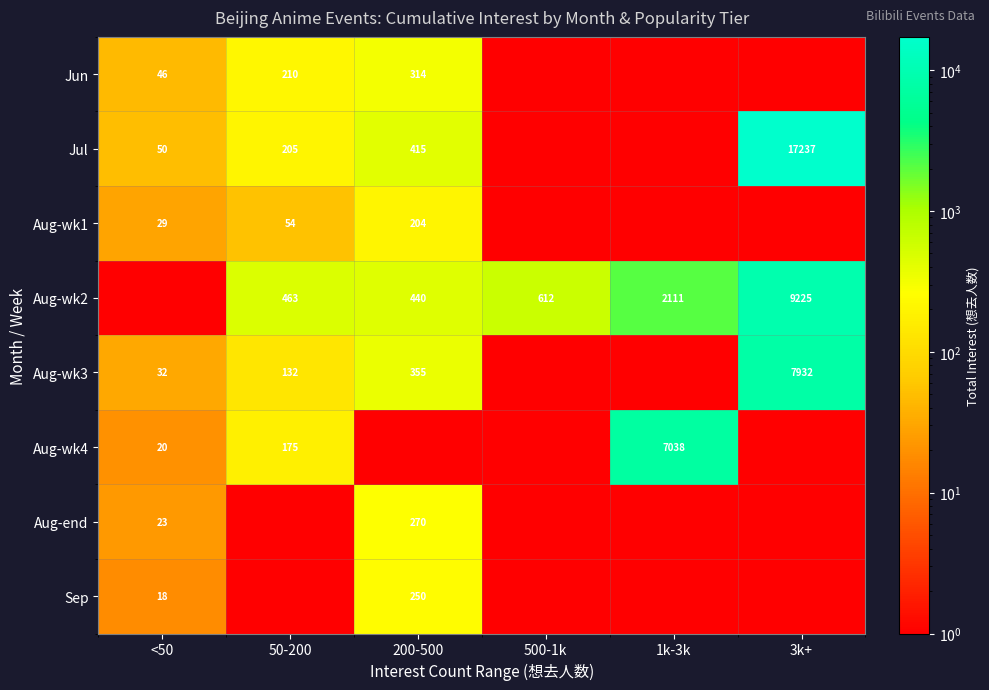

The Aug-wk2 series shows 2876.9 at 1k-3k. True or false?

False